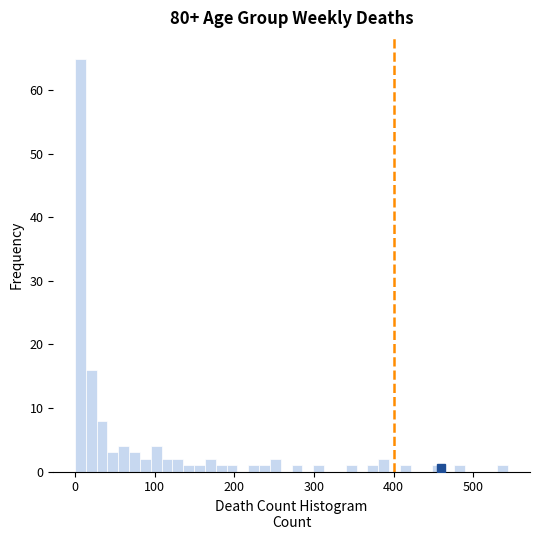

Around what value on the x-axis is the tallest bar? Give the approximate position of its centre, as read against the axis.

10